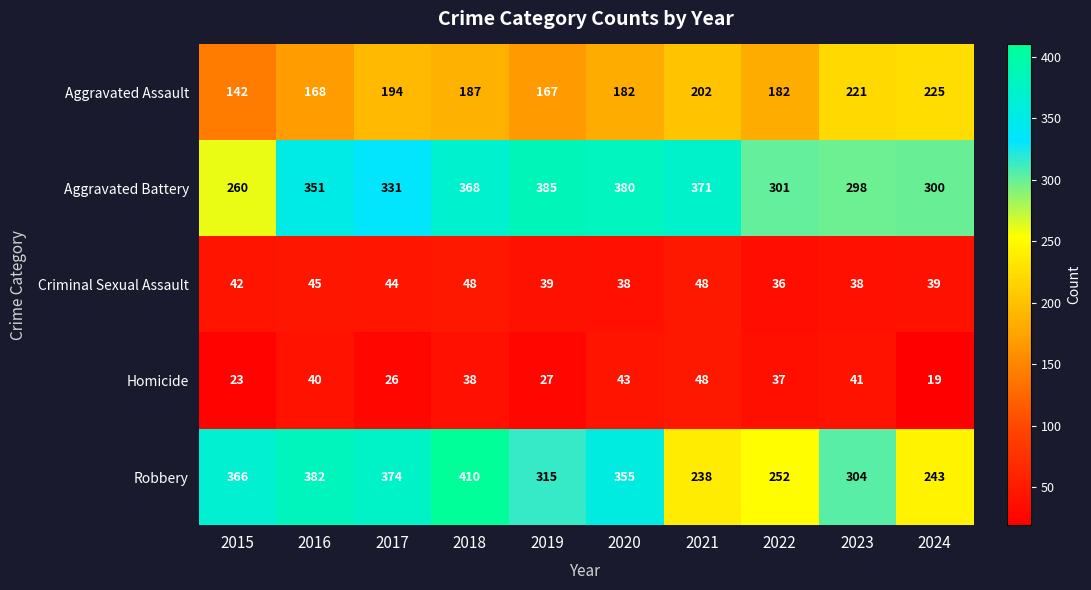

What is the difference between the highest and lowest values at 2016?

342